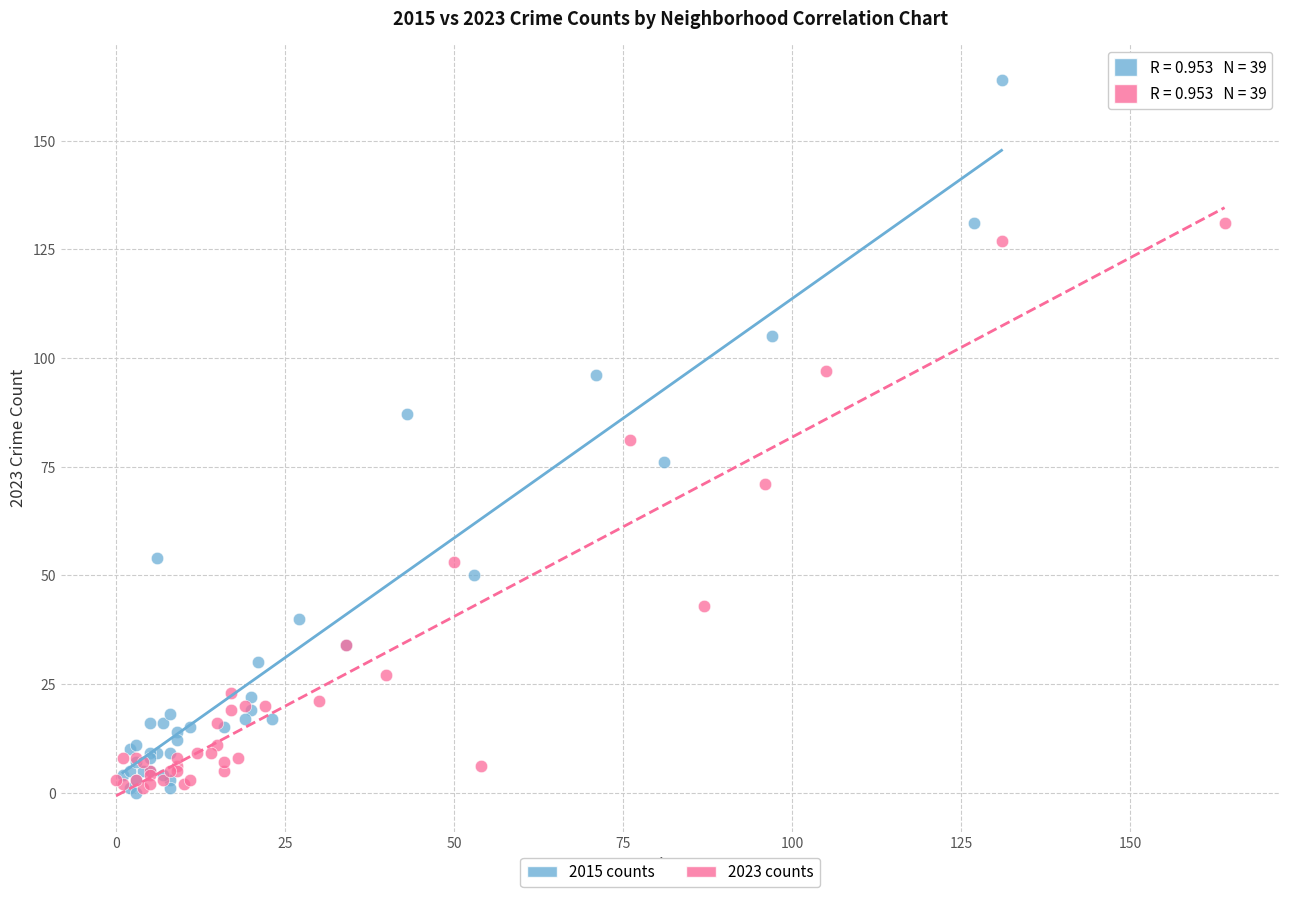

Which series has the largest Y range (max minus min)?

2015 counts